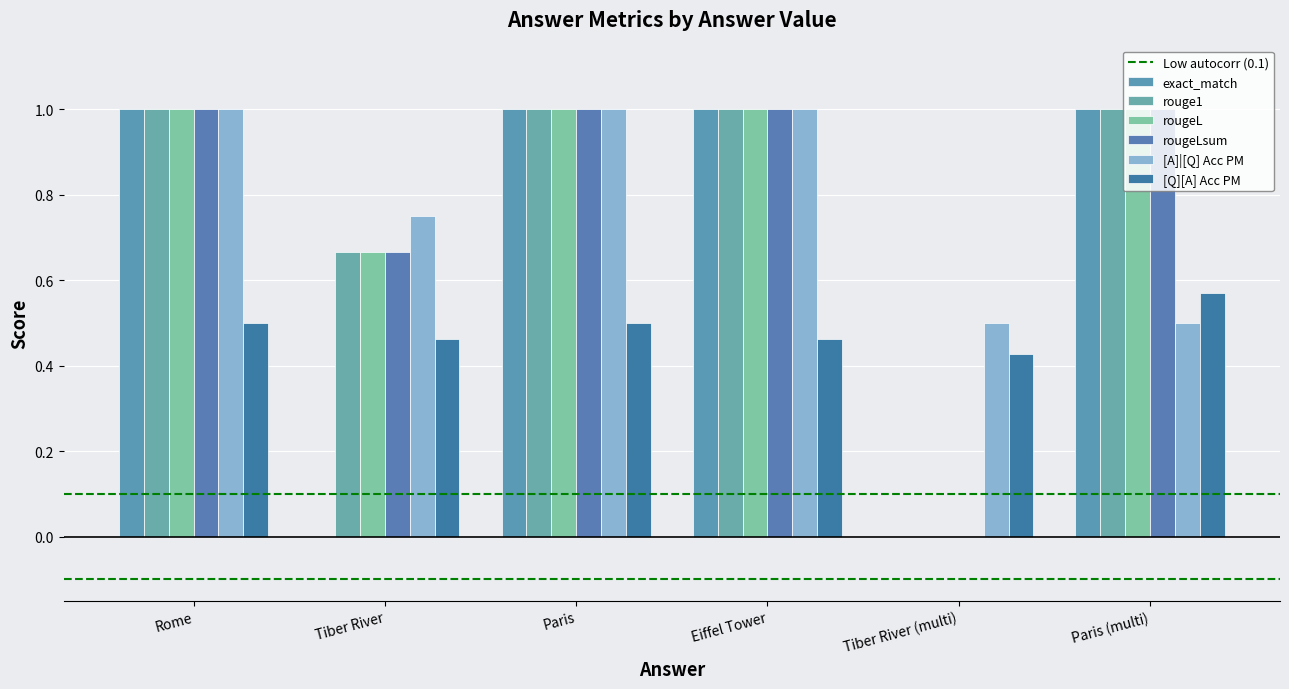

Count the number of categories in the chart.

6